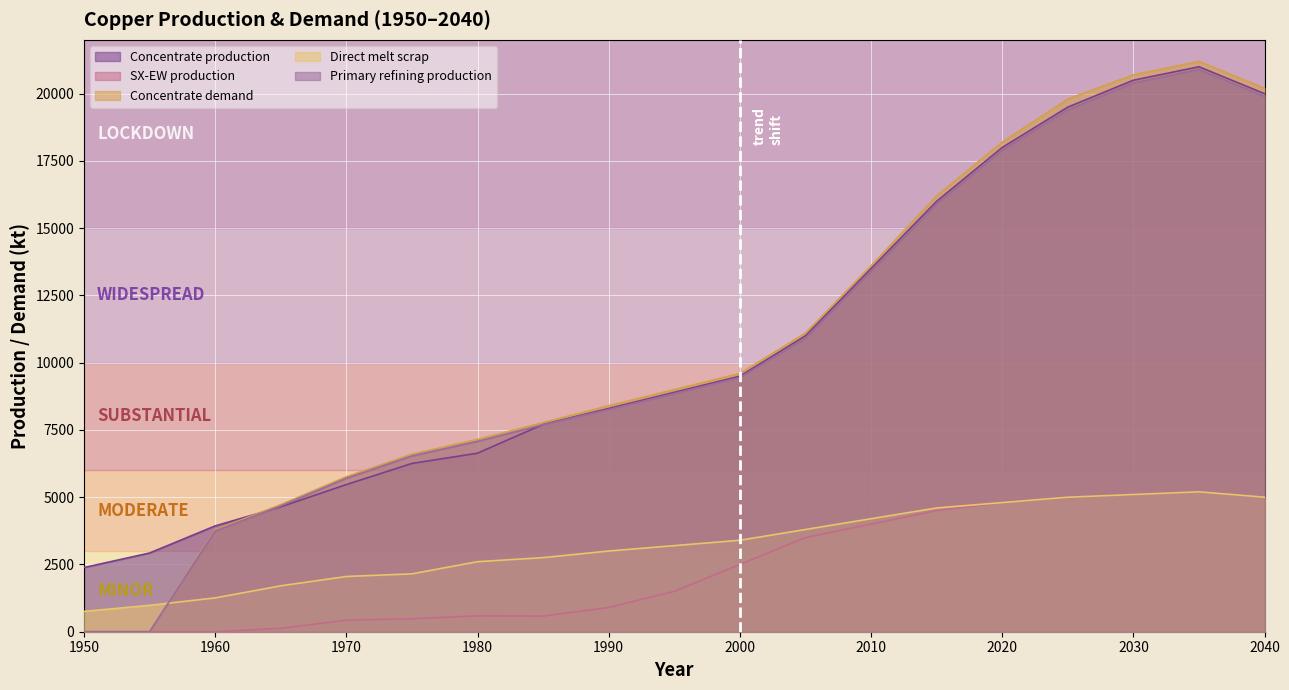

Between 1985 and 2035, which is larger?

2035